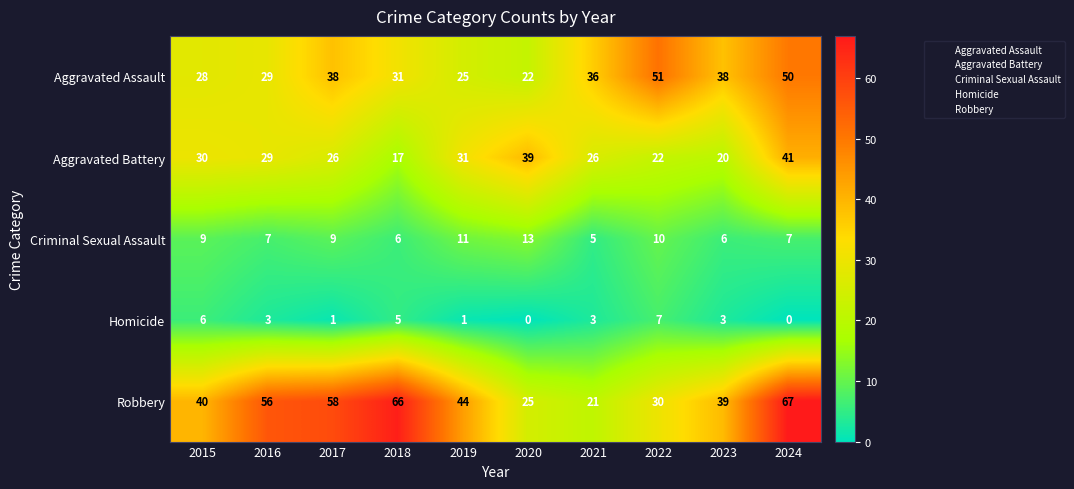

What is the spread (max minus min) of values at 2018?

61